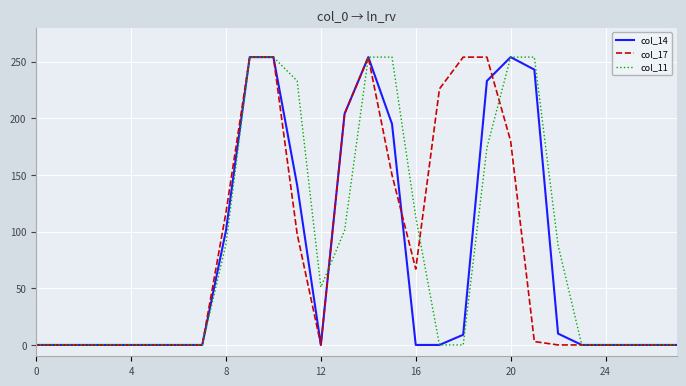

What is the maximum value shown in the chart?

254